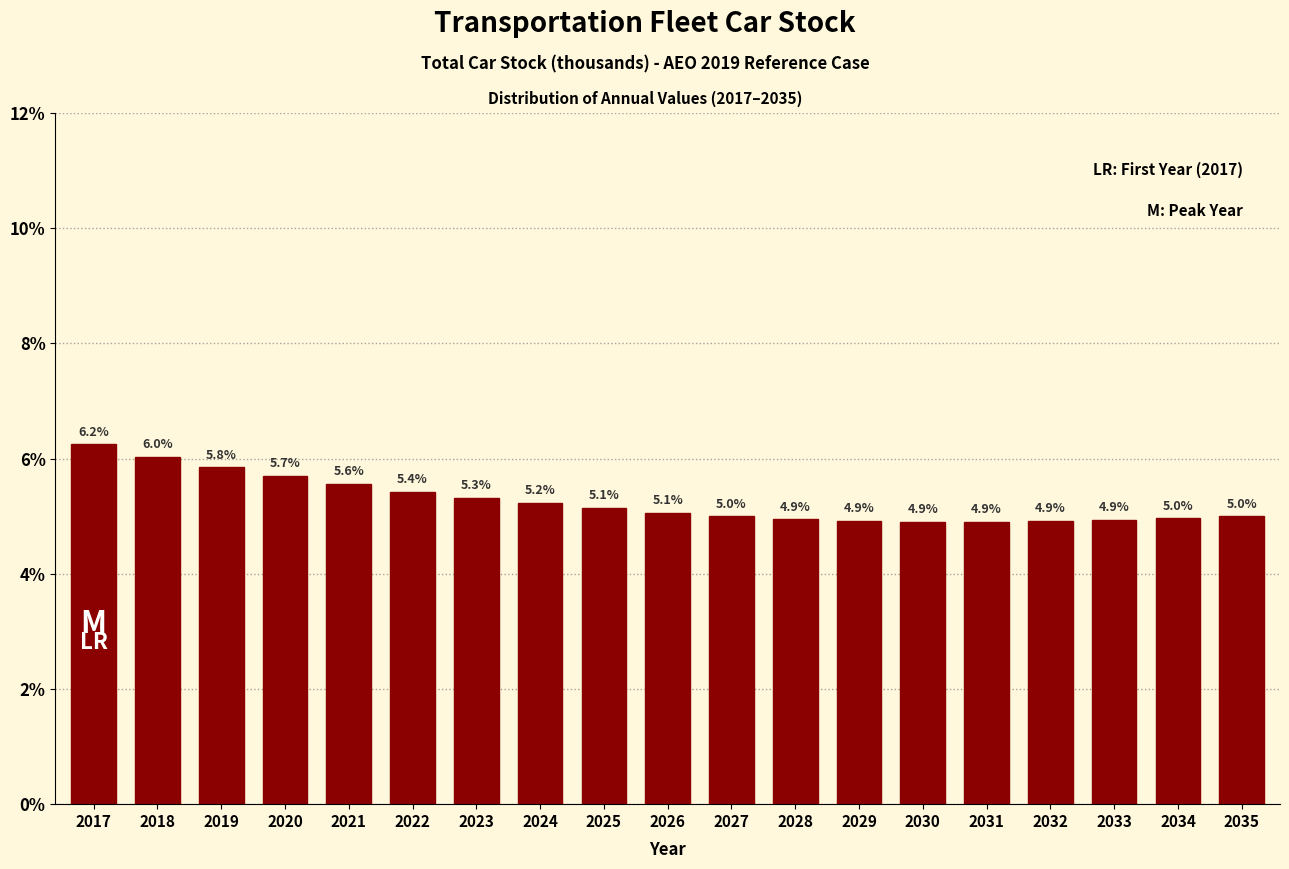

Reading right to left, transcribe all the data shown in this chart.

5.0	5.0	4.9	4.9	4.9	4.9	4.9	4.9	5.0	5.1	5.1	5.2	5.3	5.4	5.6	5.7	5.8	6.0	6.2